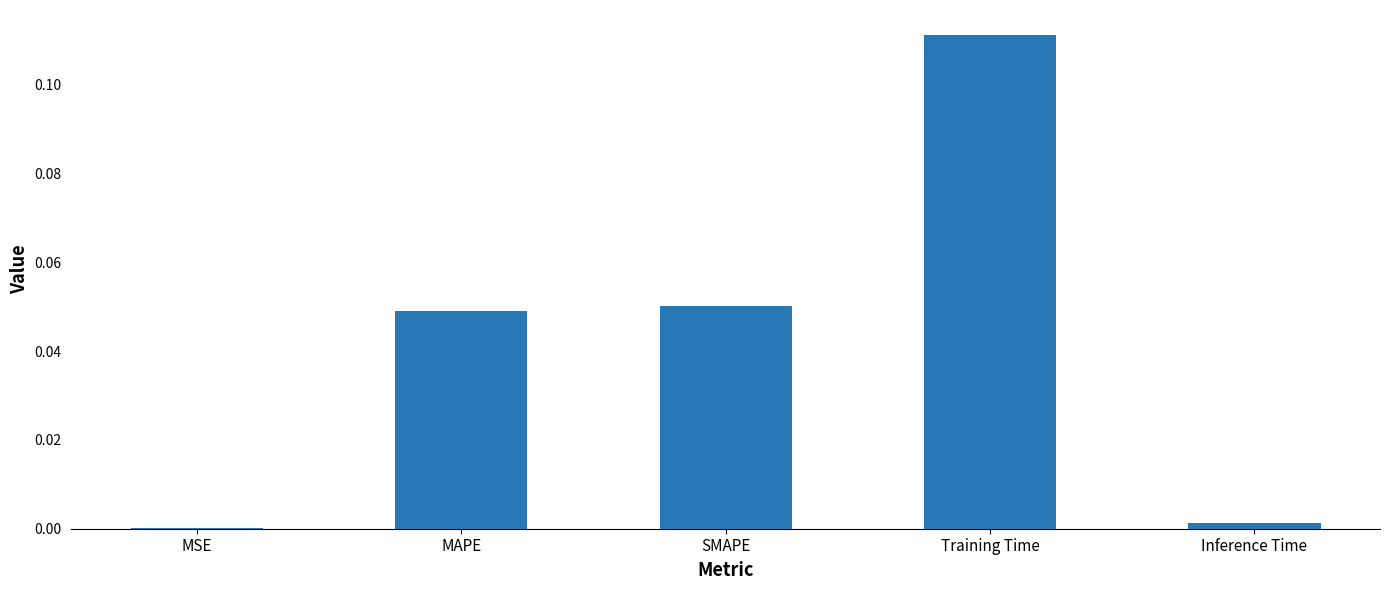

Is it true that the value at MAPE is 0.0?

True